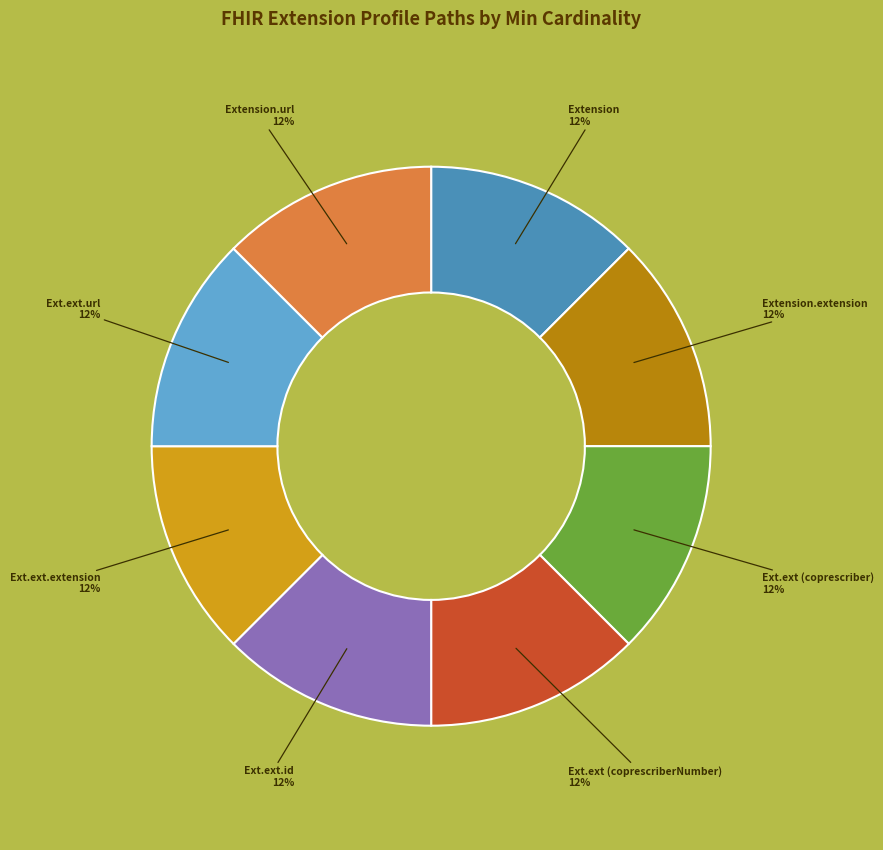

How many segments does this pie chart have?

8